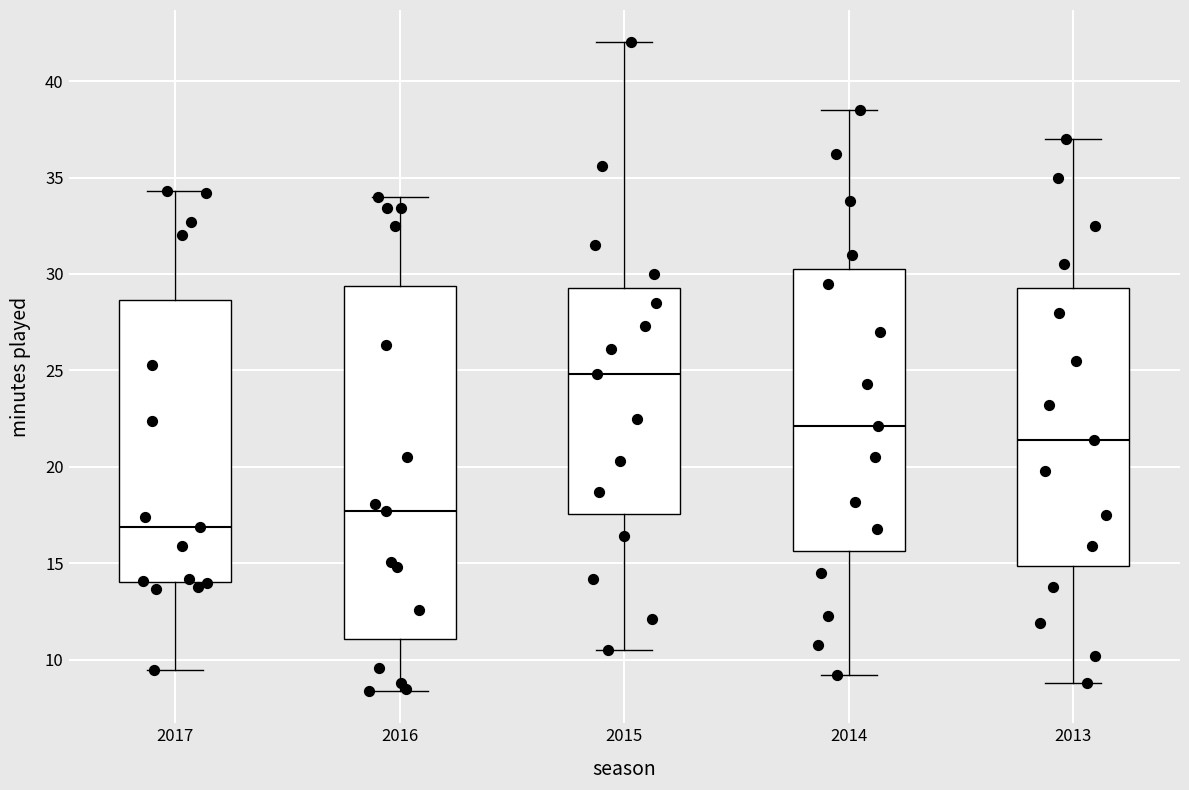

Which box has the highest median line?

2015